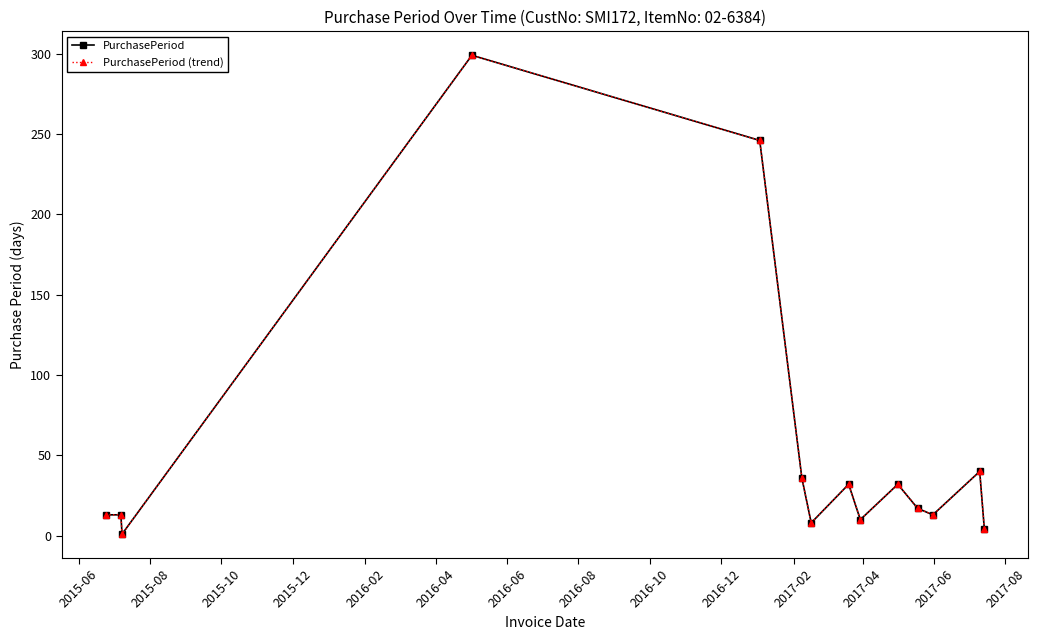

What is the average value of the PurchasePeriod (trend) series?

55